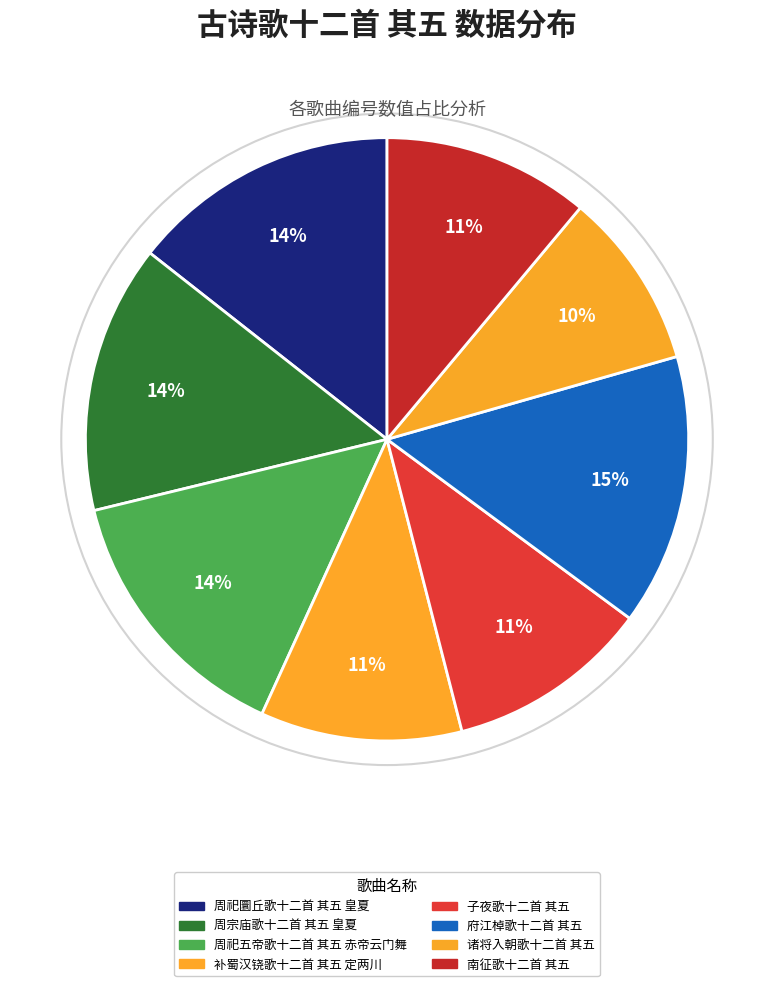

Count the number of slices in the pie.

8